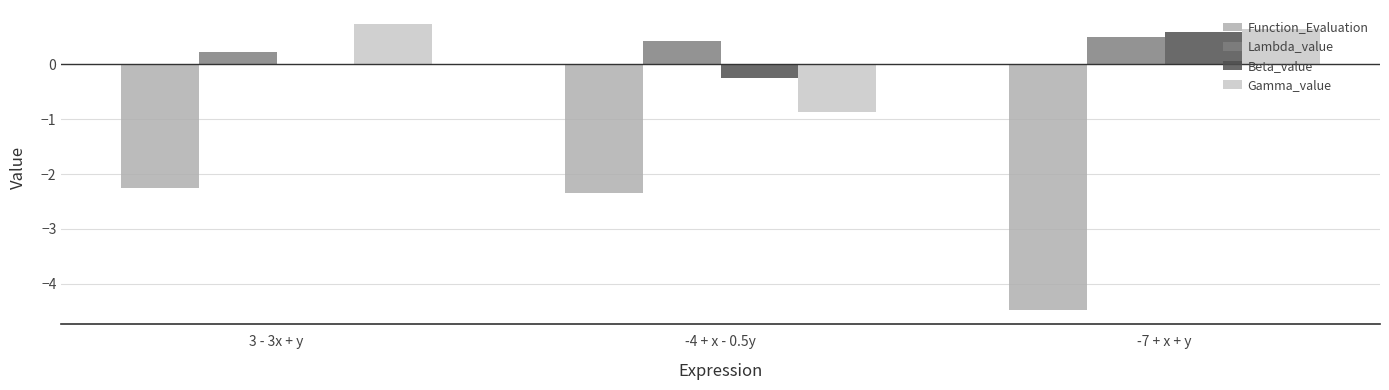

What is the sum of all Lambda_value values?

1.2